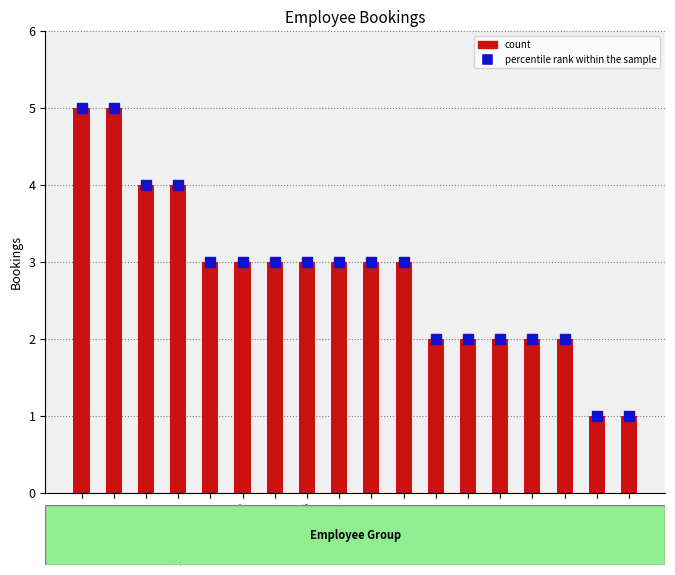

At which label does Bookings (count) first exceed 3?

ARRADGRA